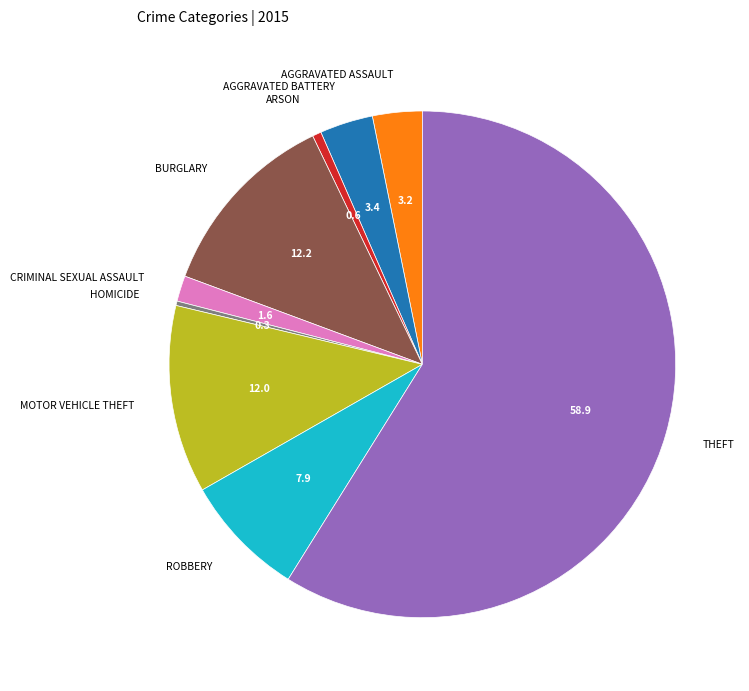

Is there a majority slice in this chart?

Yes